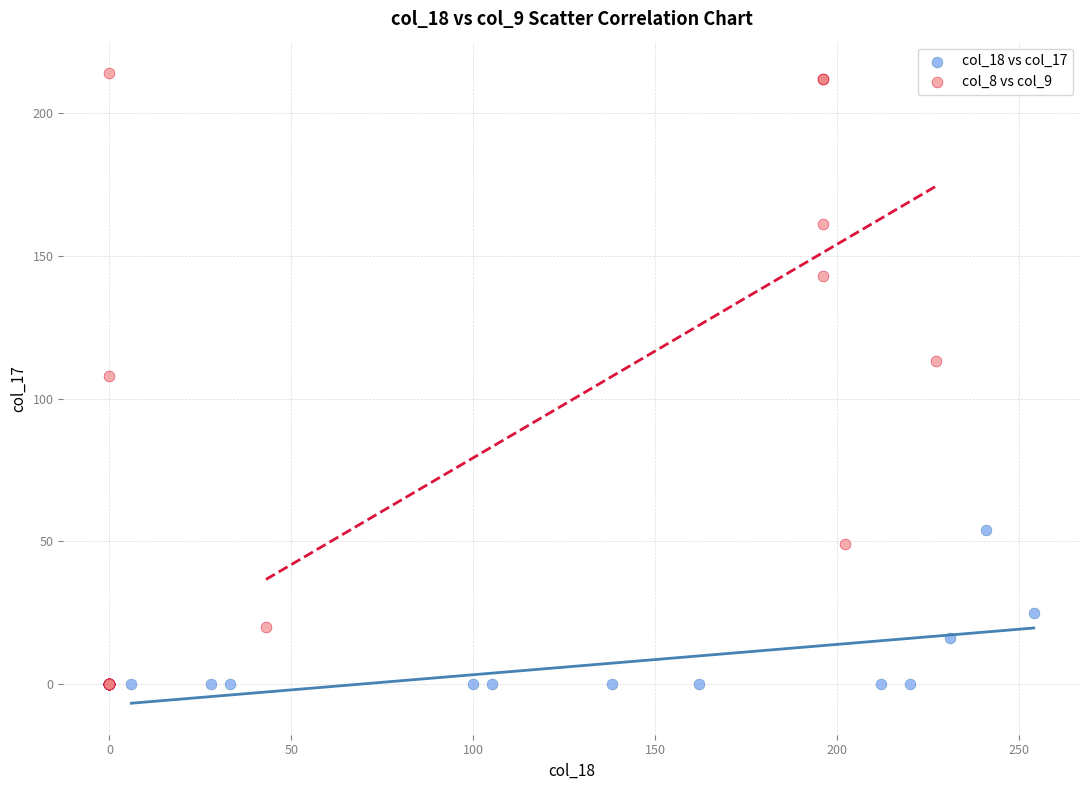

Which series has the widest spread of Y values?

col_8 vs col_9